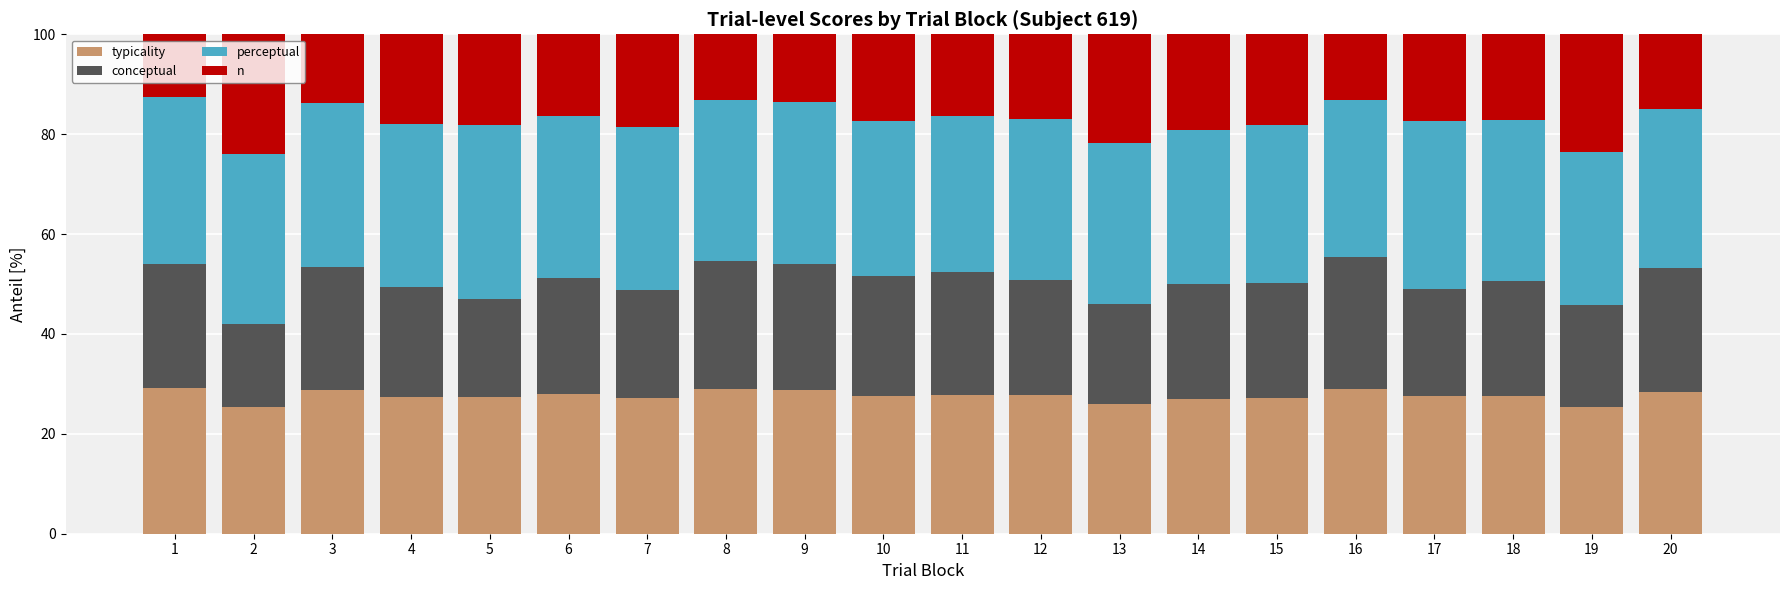

What is the total value across all series at 3?

100.0